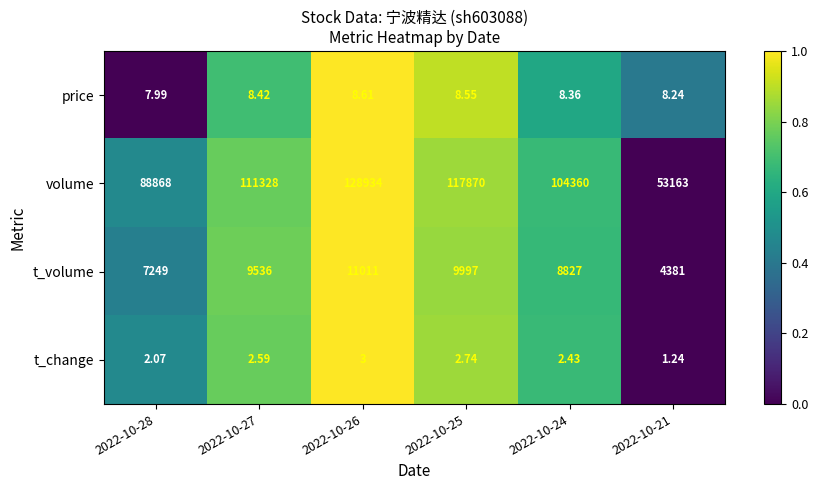

Which series has the largest total across all categories?

volume